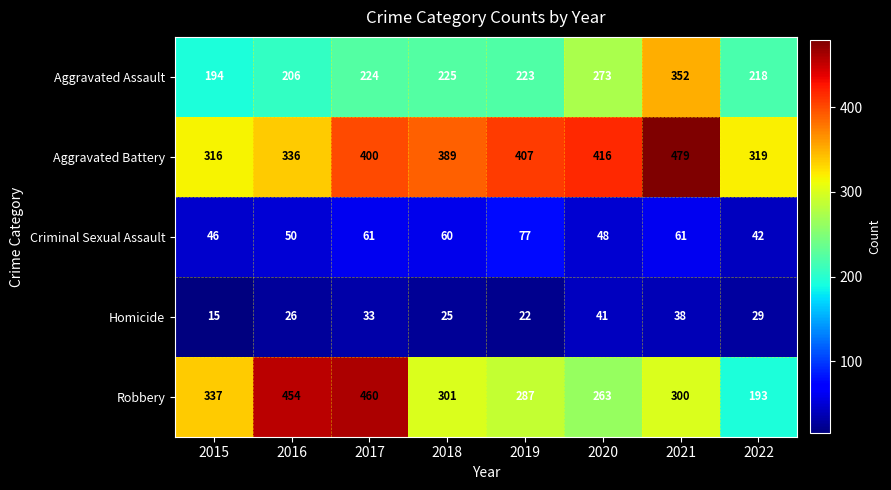

What is the sum of all Homicide values?

229